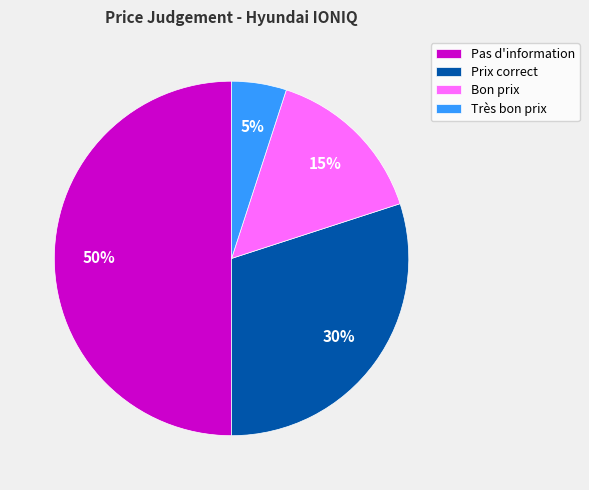

Does Prix correct represent more than half of the total?

No